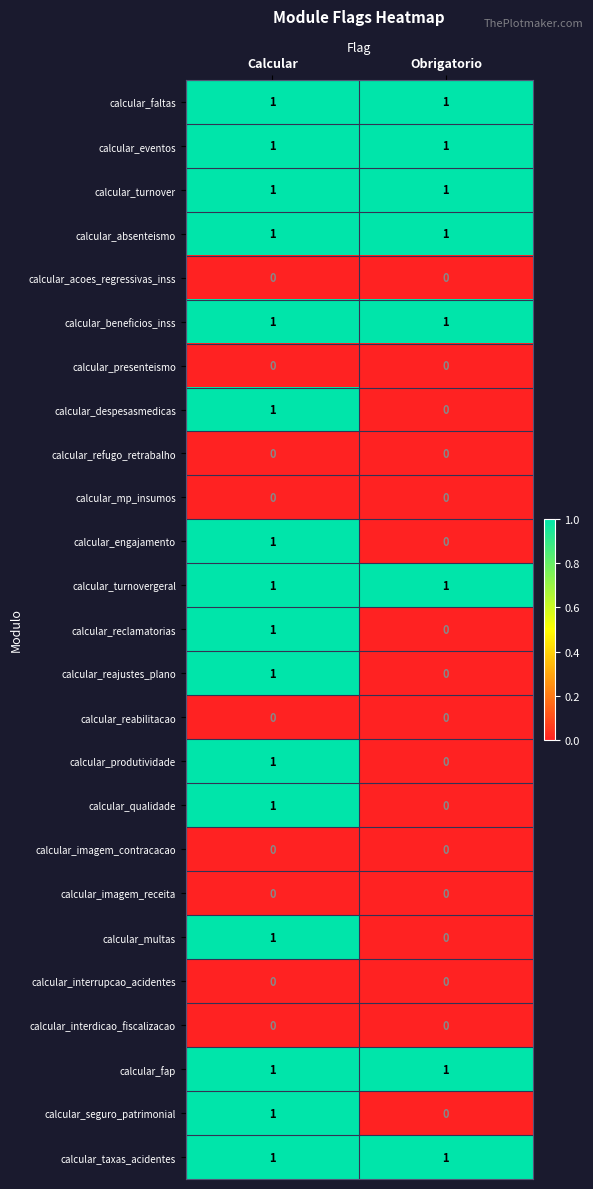

What is the total value across all series at Obrigatorio?

8